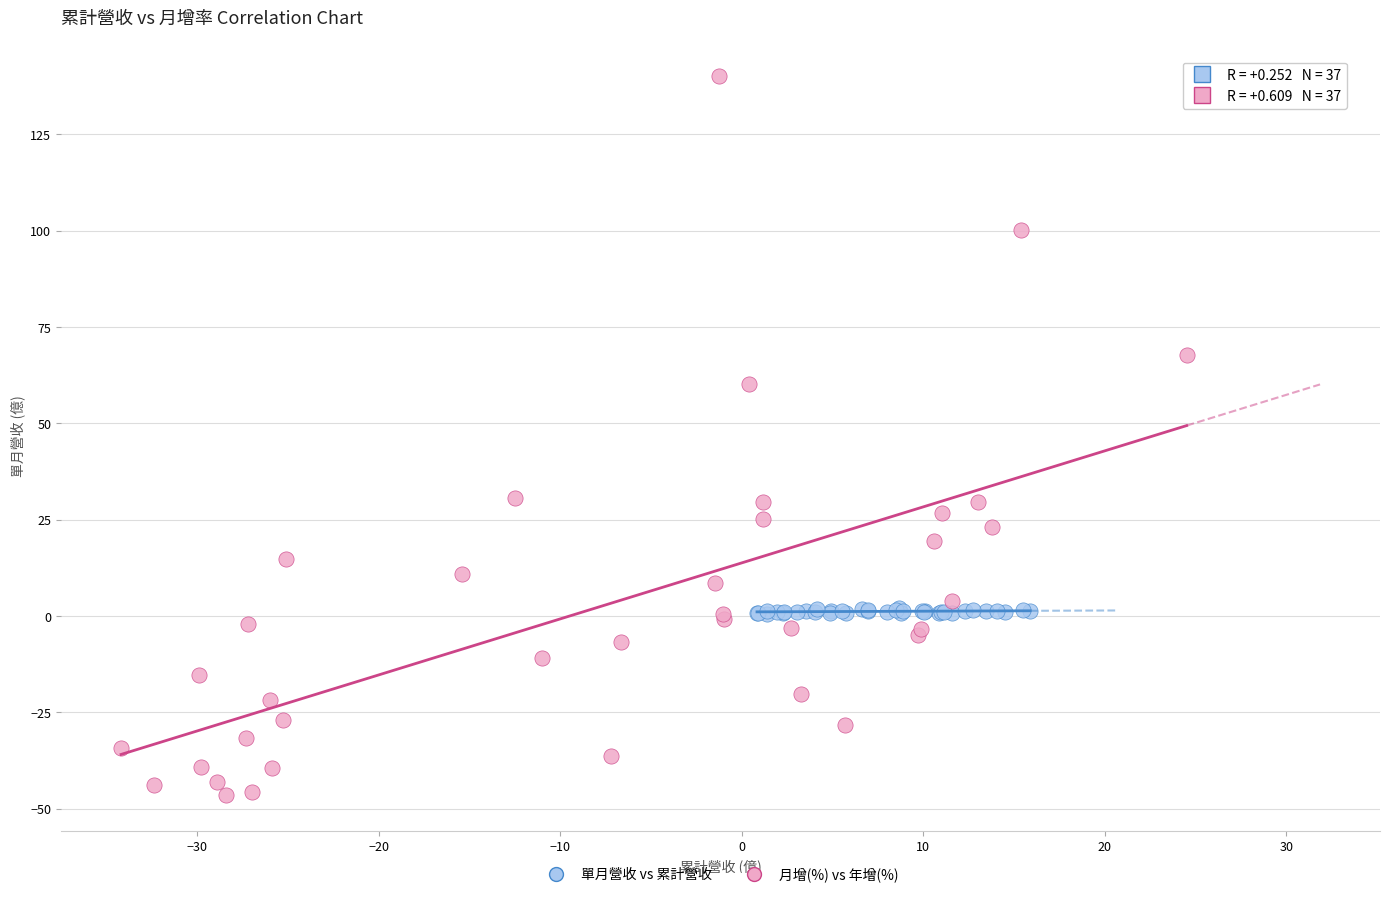

Which series has the largest Y range (max minus min)?

月增(%) vs 年增(%)